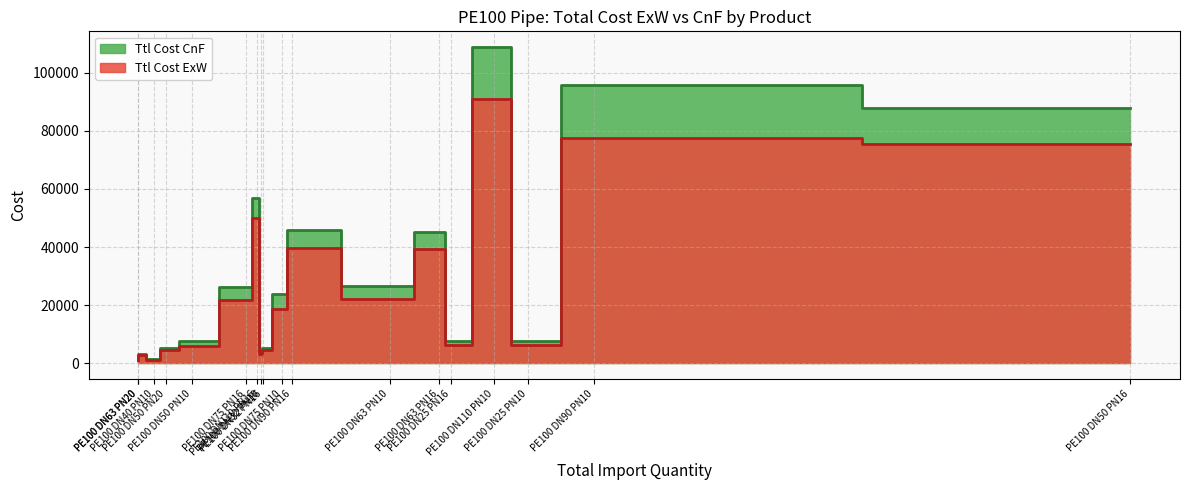

Rank the series by their maximum value, from highest to lowest.

Ttl Cost CnF, Ttl Cost ExW